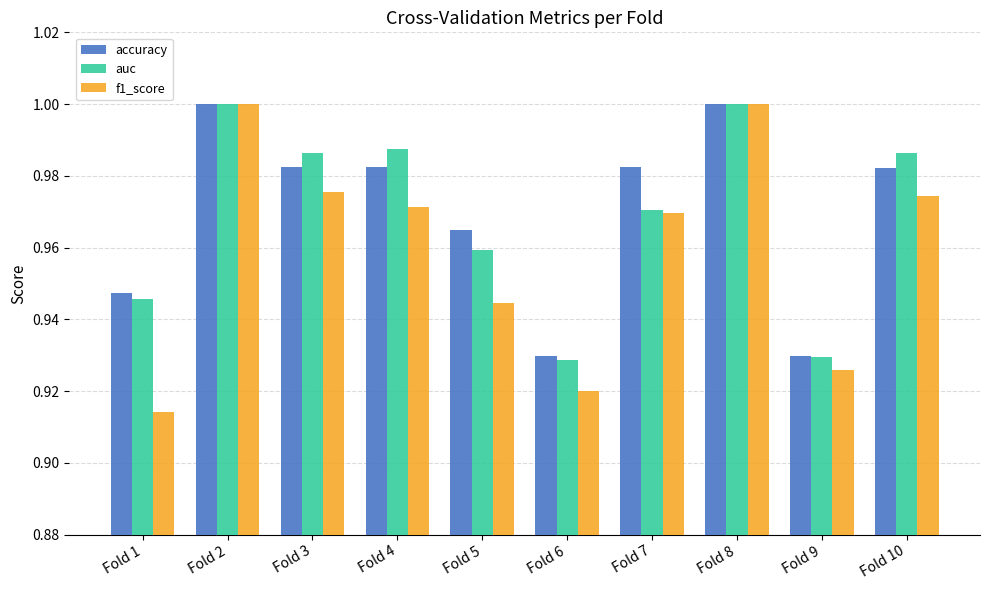

What is the total value across all series at Fold 6?

2.8